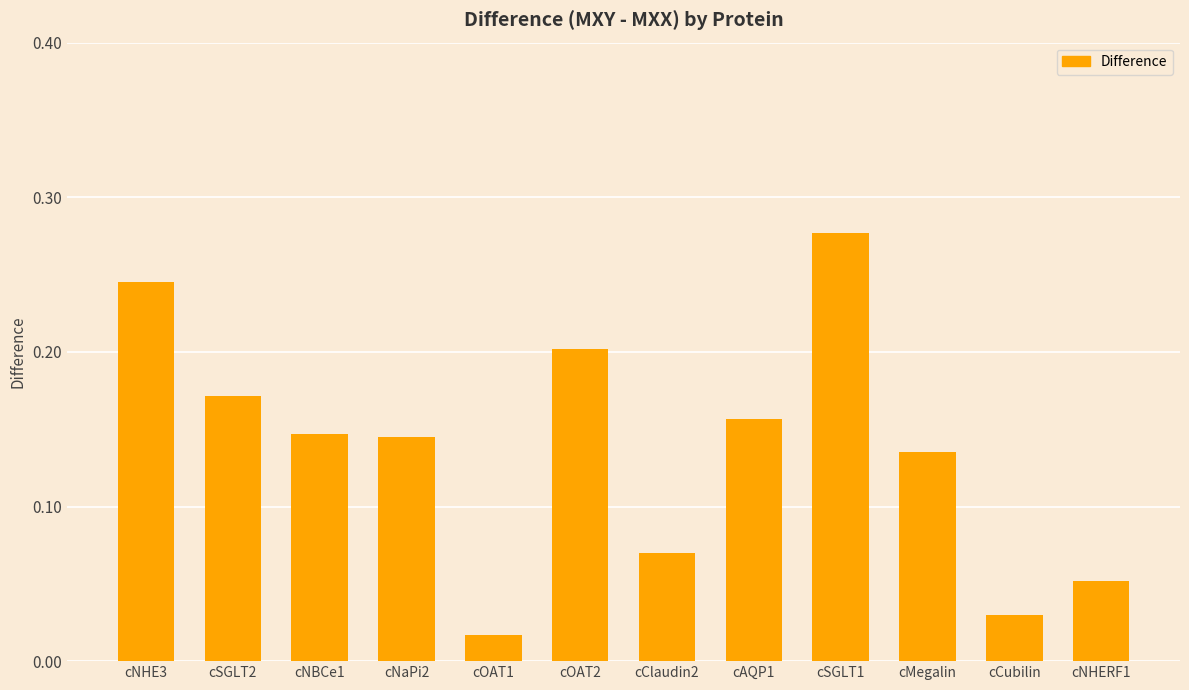

What is the label of the 5th bar from the left?

cOAT1